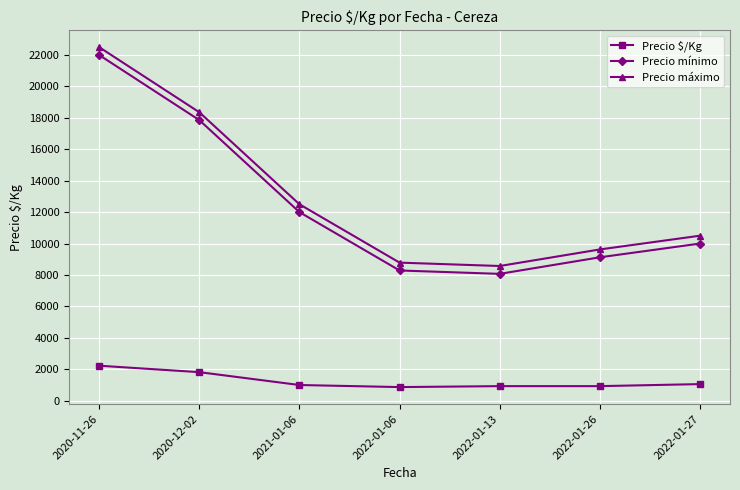

What is the value of the Precio mínimo point at the 7th from the left?

10000